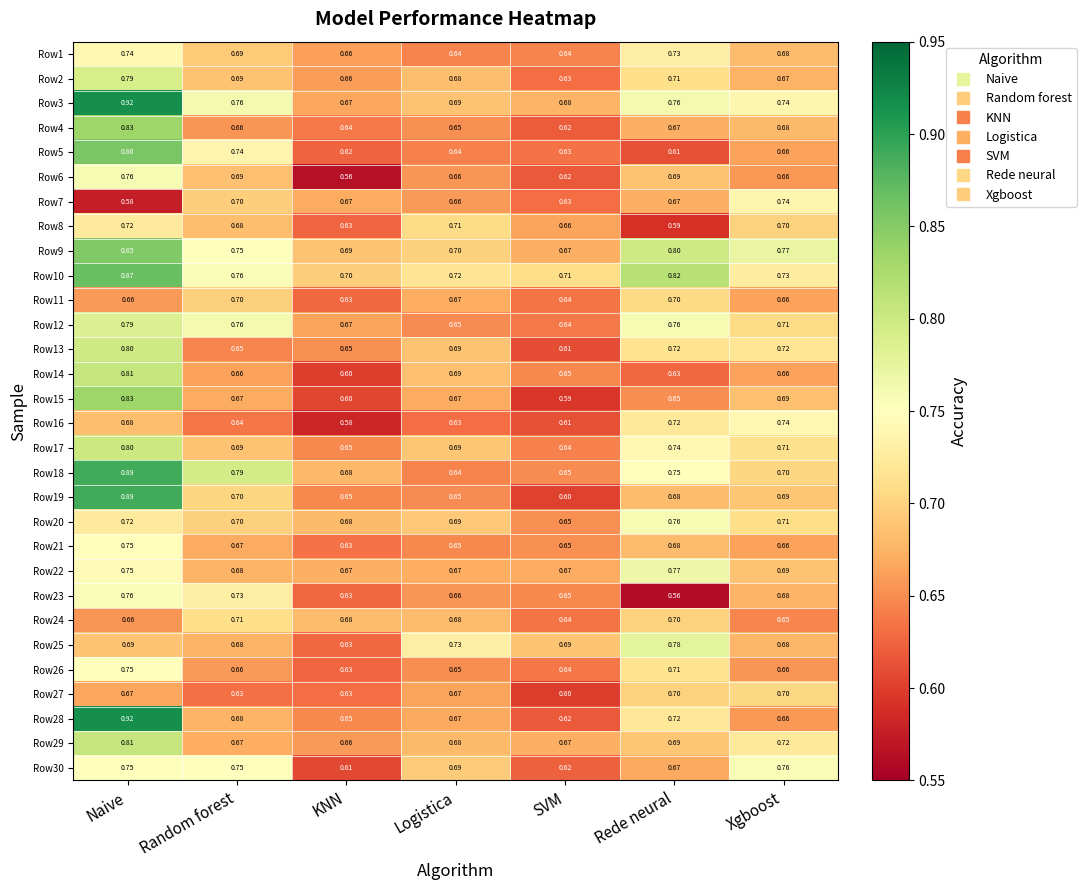

At which label is Row3 closest to 0?

KNN